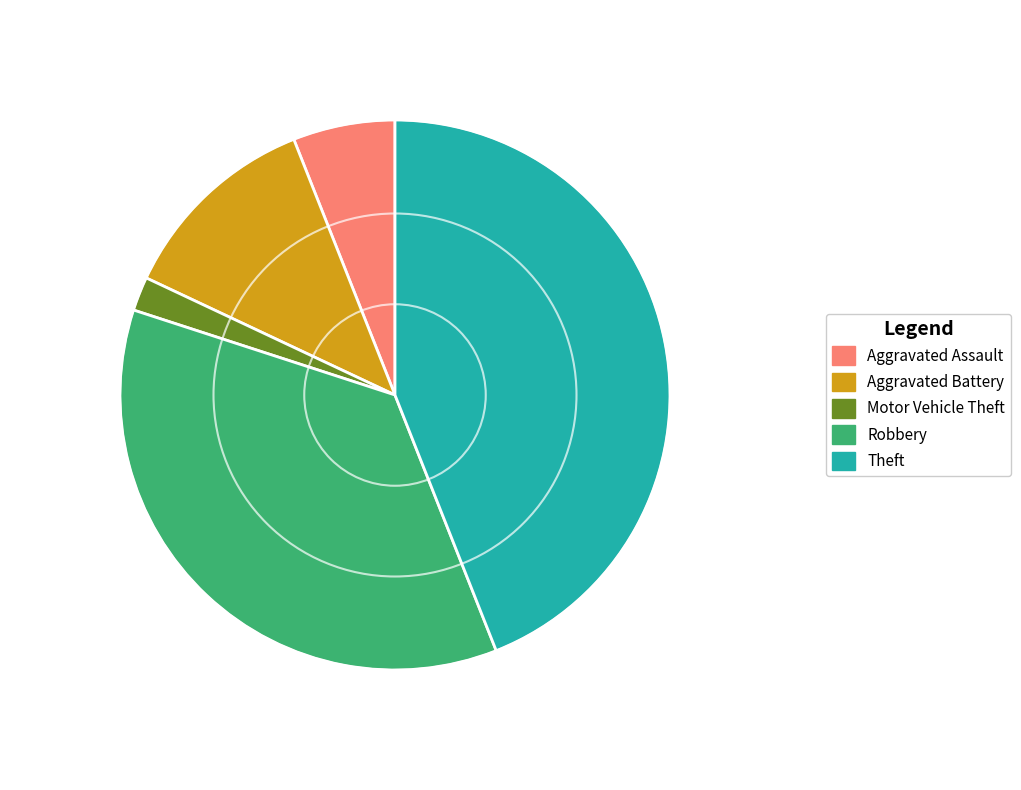

Is there any slice that represents more than half of the pie?

No